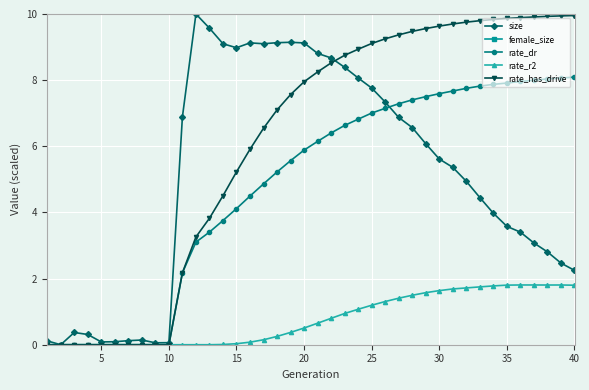

True or false: rate_r2 has more than 1 points higher than both neighbors.

True